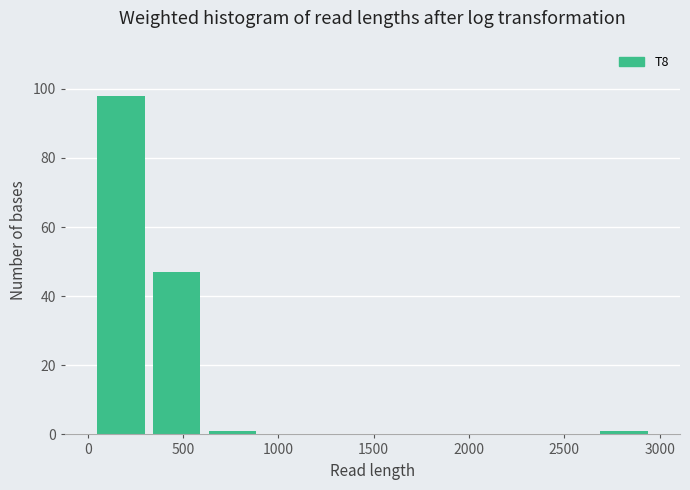

Reading left to right, transcribe this chart: for each bar, give the range it covers on the x-axis and its height. Neither the bar edges nor the heights are printed on the chart, so give them approximately, as read against the axes.

50 to 300: 98
300 to 600: 48
600 to 900: under 2
900 to 1200: 0
1200 to 1500: 0
1500 to 1800: 0
1800 to 2100: 0
2100 to 2350: 0
2350 to 2650: 0
2650 to 2950: under 2